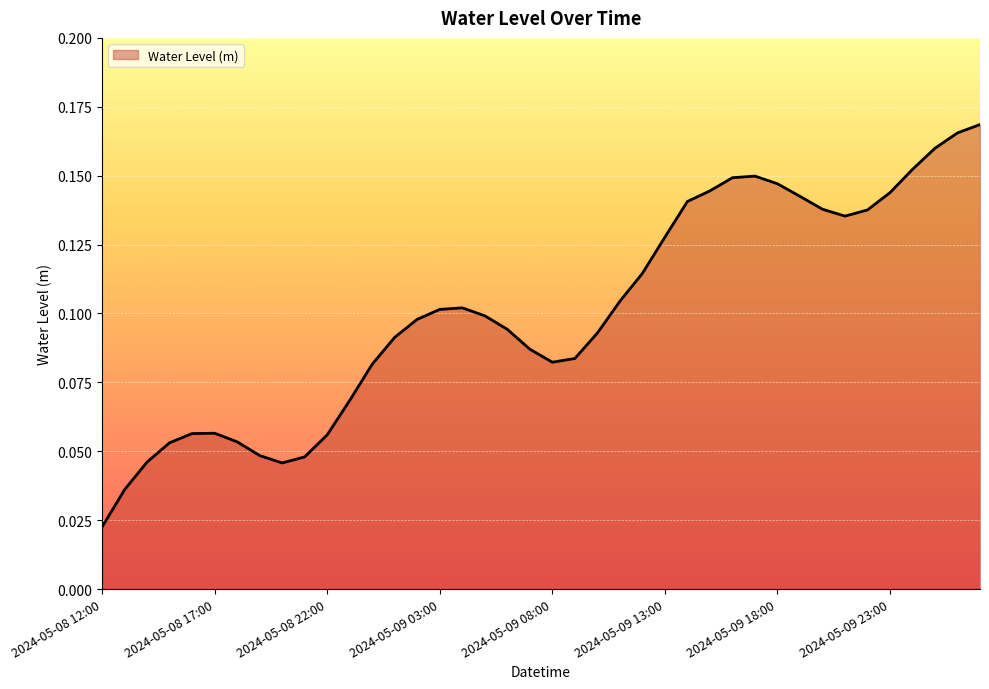

How many lines are shown in the chart?

1